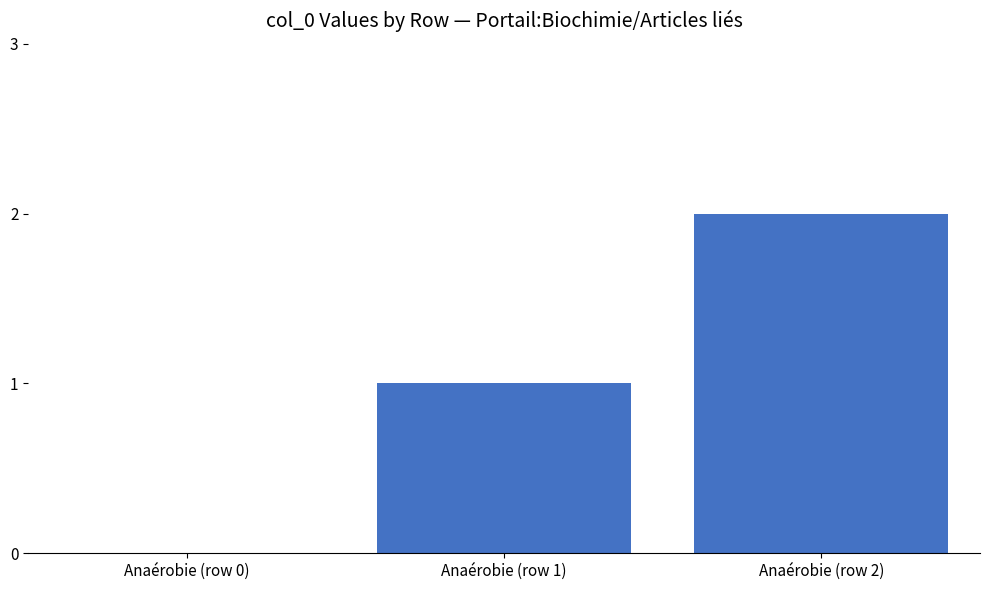

What is the average value?

1